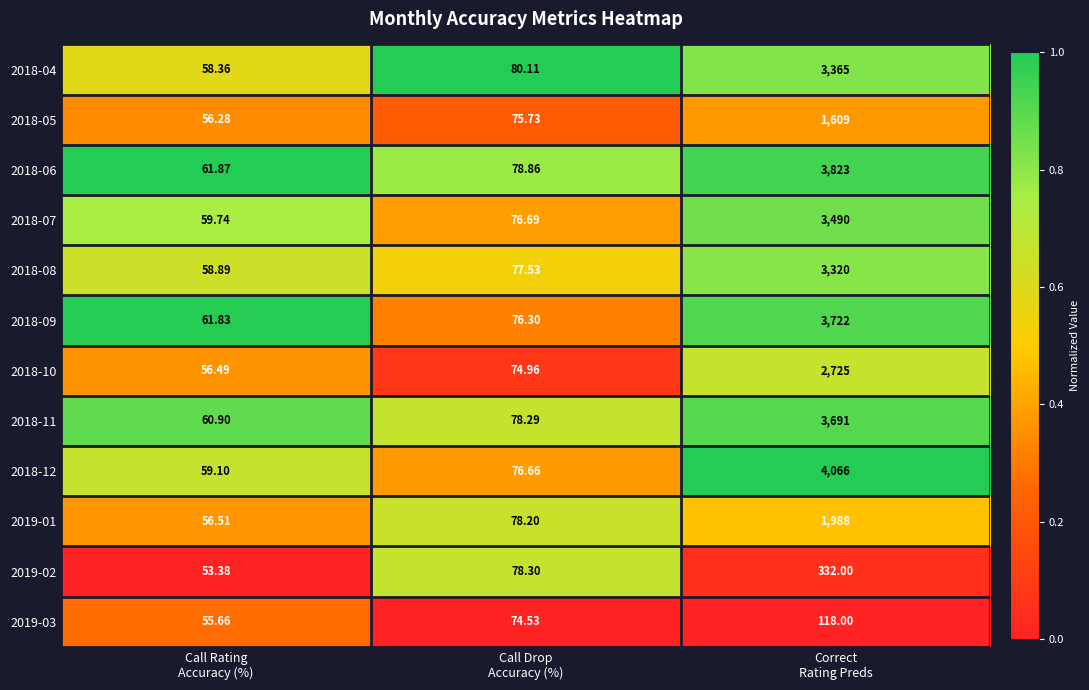

Which category has the lowest value across all series?

Call Rating
Accuracy (%)